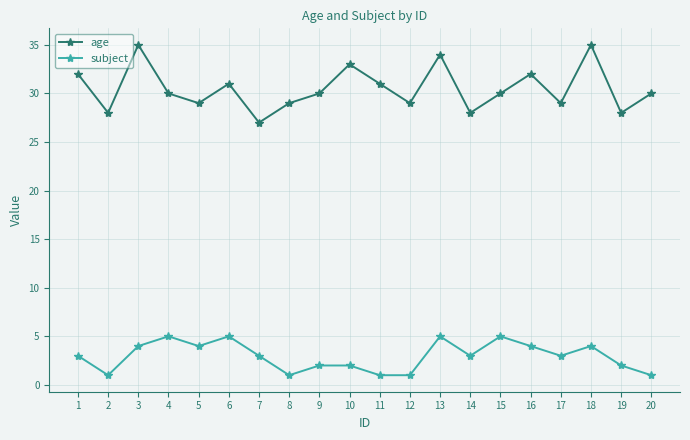

Rank the series by their average value, from lowest to highest.

subject, age